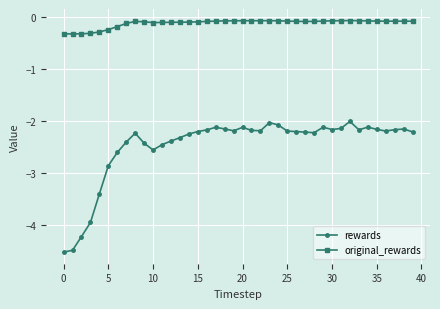

True or false: original_rewards has more than 2 interior local peaks.

True